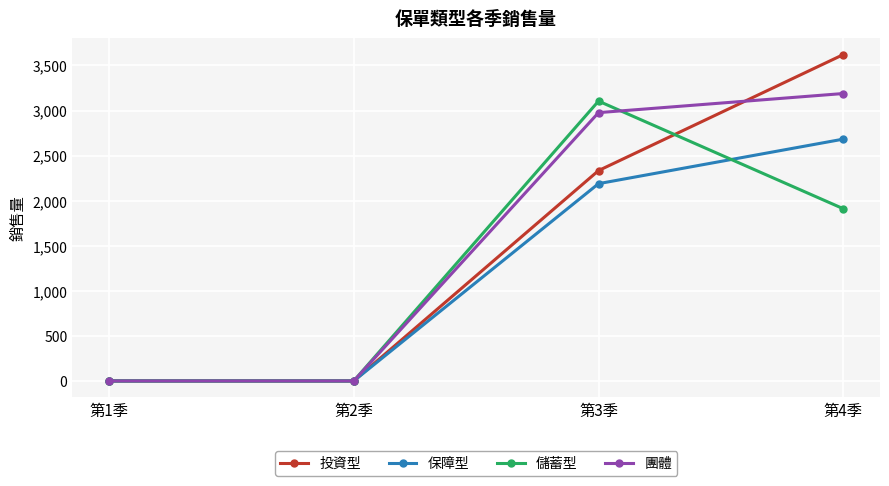

Is the value of 保障型 at 第3季 greater than the value of 投資型 at 第2季?

Yes